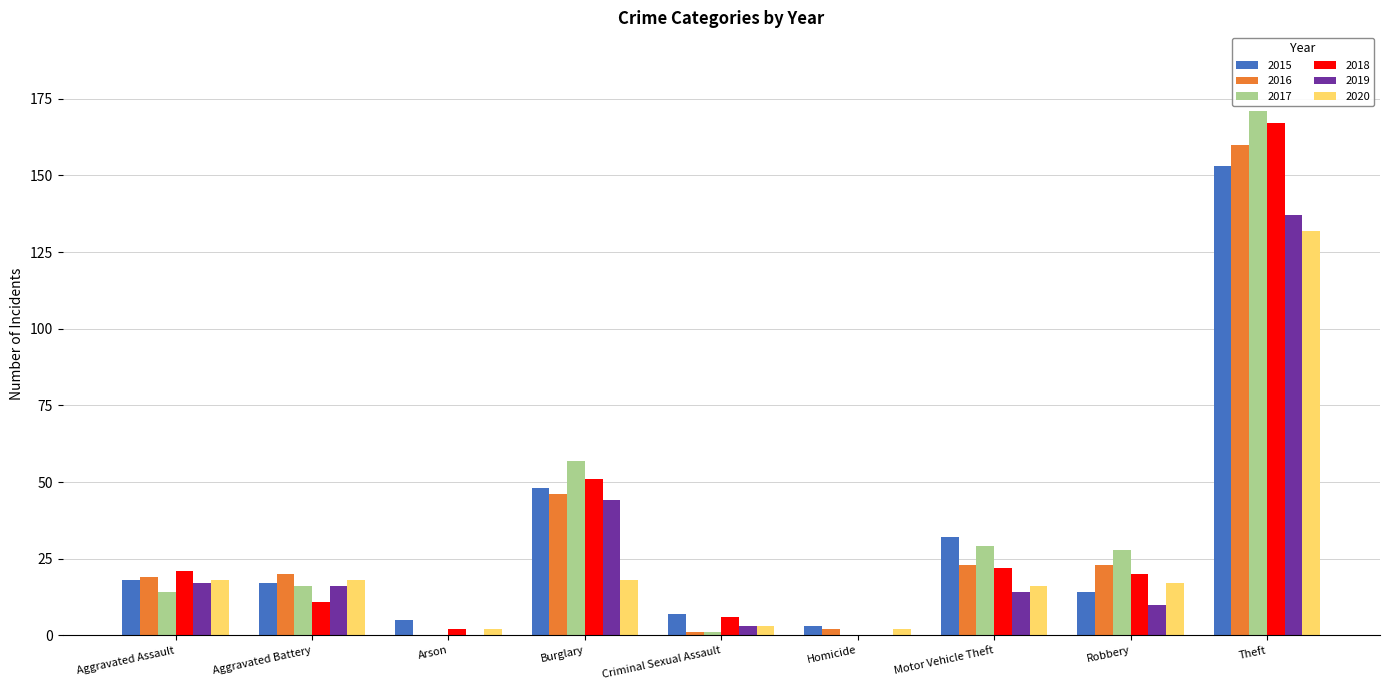

Which series changed the most between Motor Vehicle Theft and Robbery?

2015